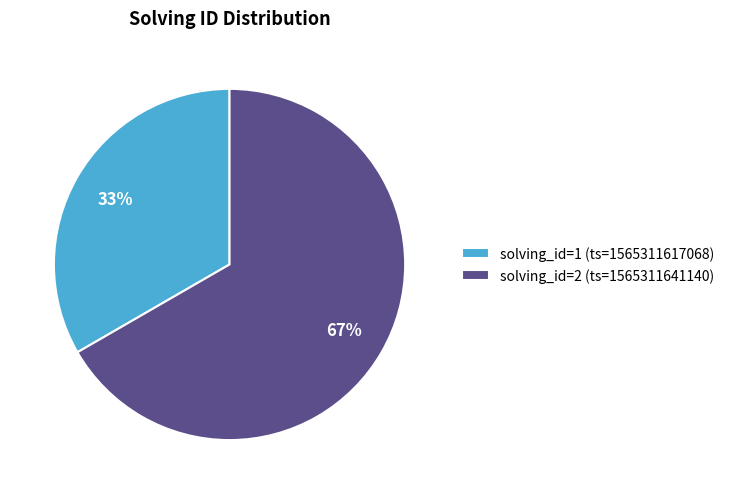

Rank the categories by value from lowest to highest.

solving_id=1 (ts=1565311617068), solving_id=2 (ts=1565311641140)